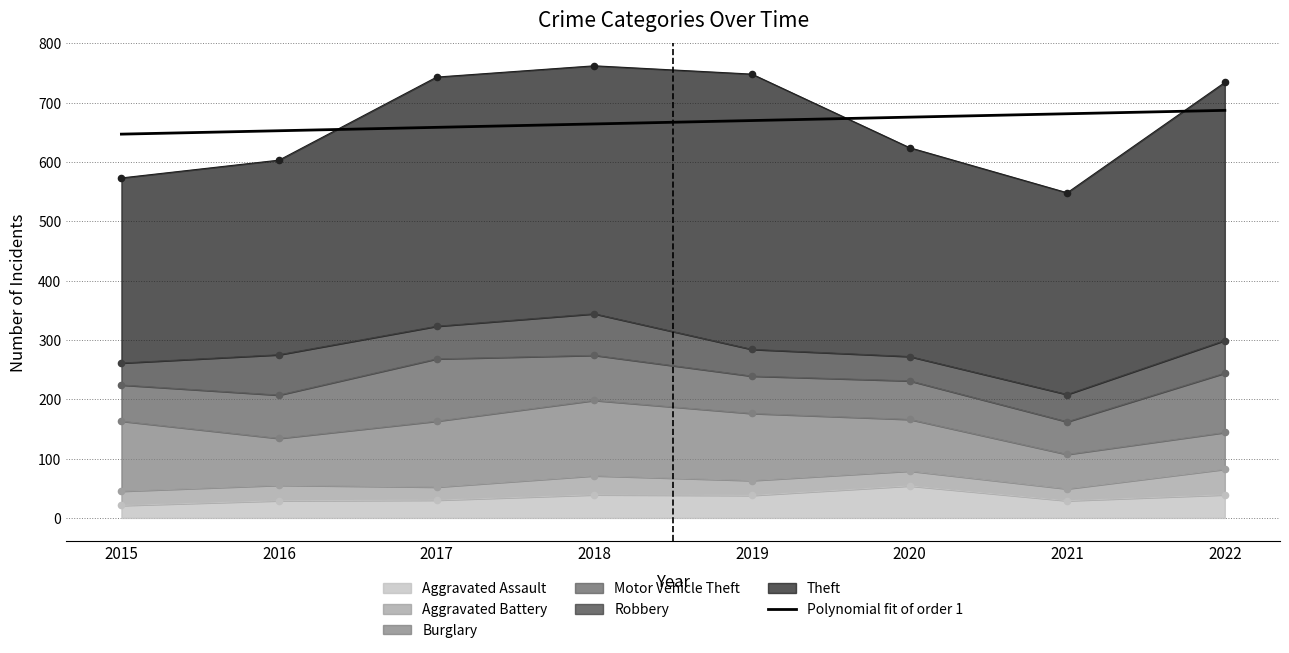

Approximately how many times larger is the value at 2021 compared to 2022?

1.0